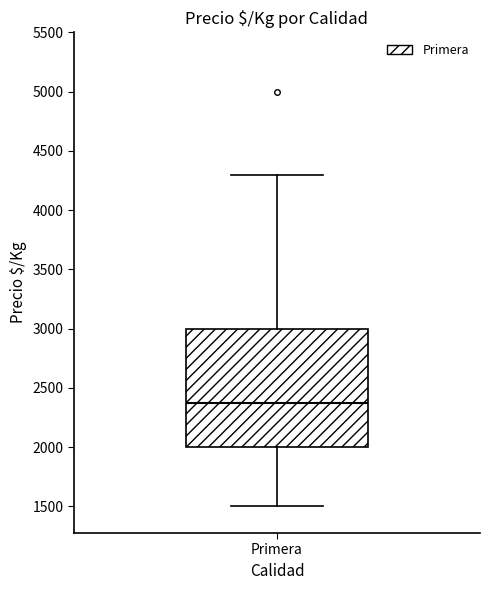

Read this box plot against the y-axis: the position of the median line, the range covered by the box, and the ends of both whiskers. The values are not printed on the chart, so give them approximately, as read against the axis.

median 2400, box 2000 to 3000, whiskers 1500 to 4300